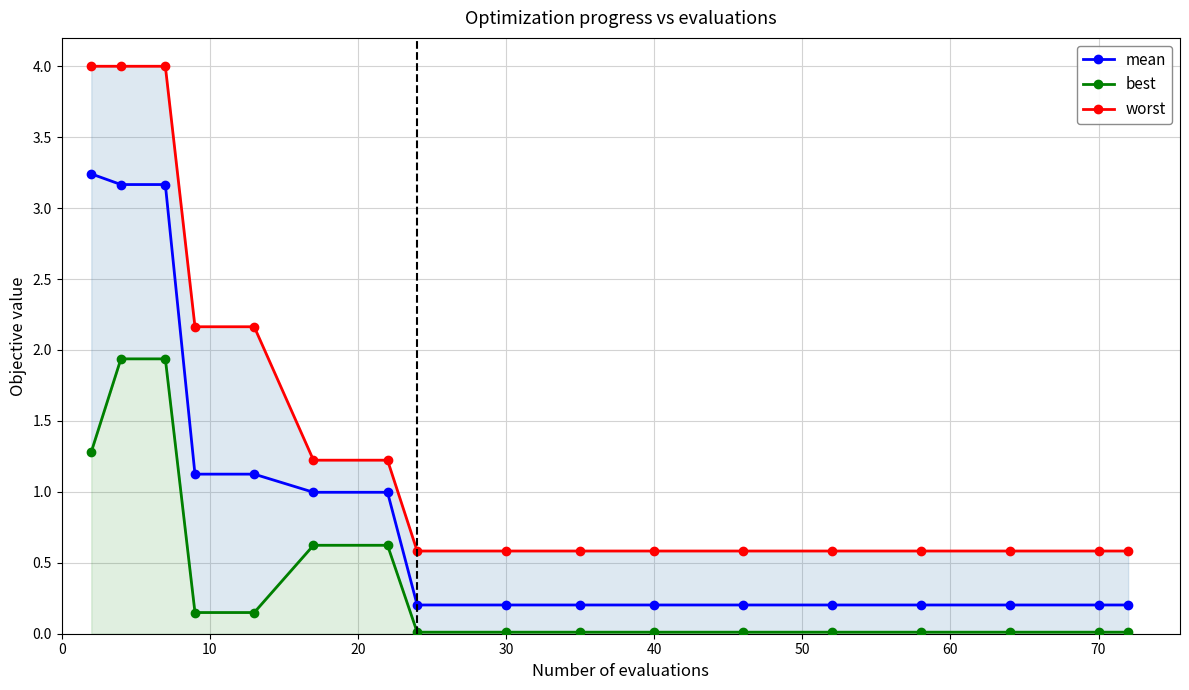

Rank the series by their maximum value, from highest to lowest.

worst, mean, best